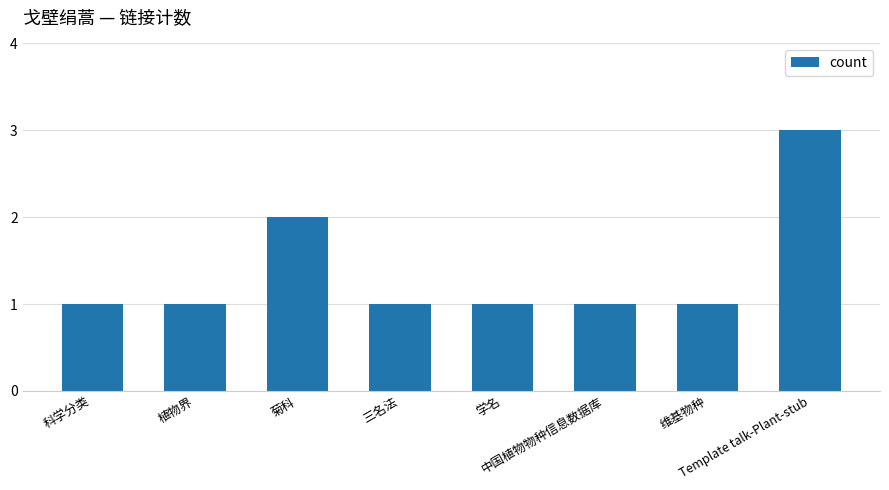

What is the label of the 5th bar from the left?

学名